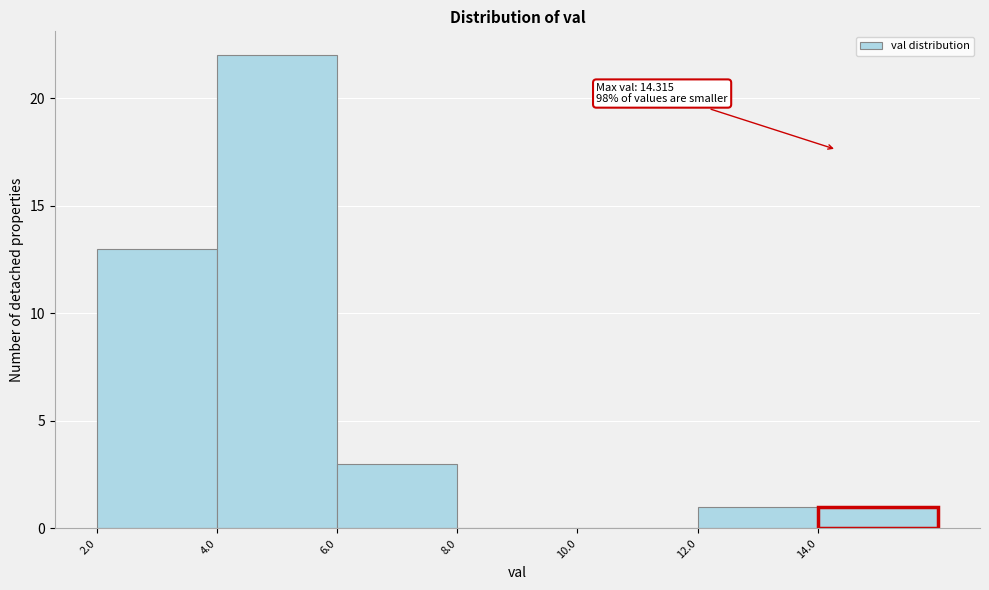

Which range on the x-axis has the tallest bar?

4 to 6